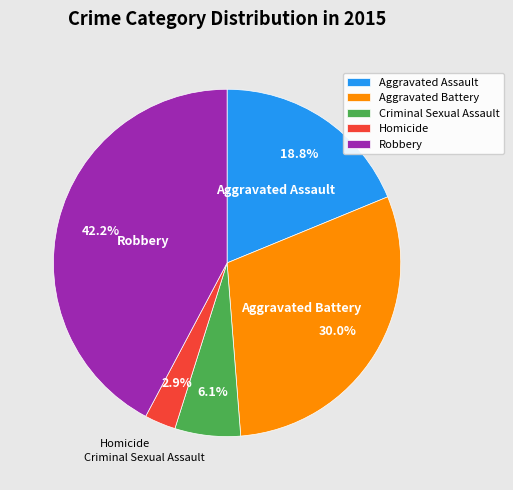

Do Homicide and Criminal Sexual Assault together represent more than half of the pie?

No